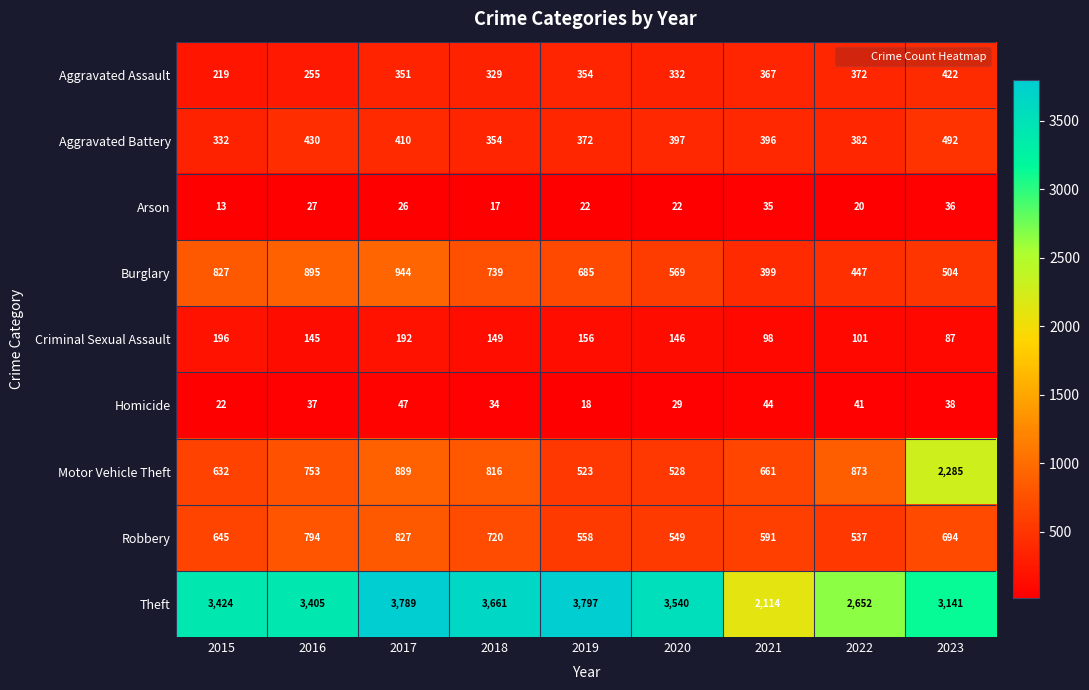

At how many categories does at least one series exceed 1143?

9